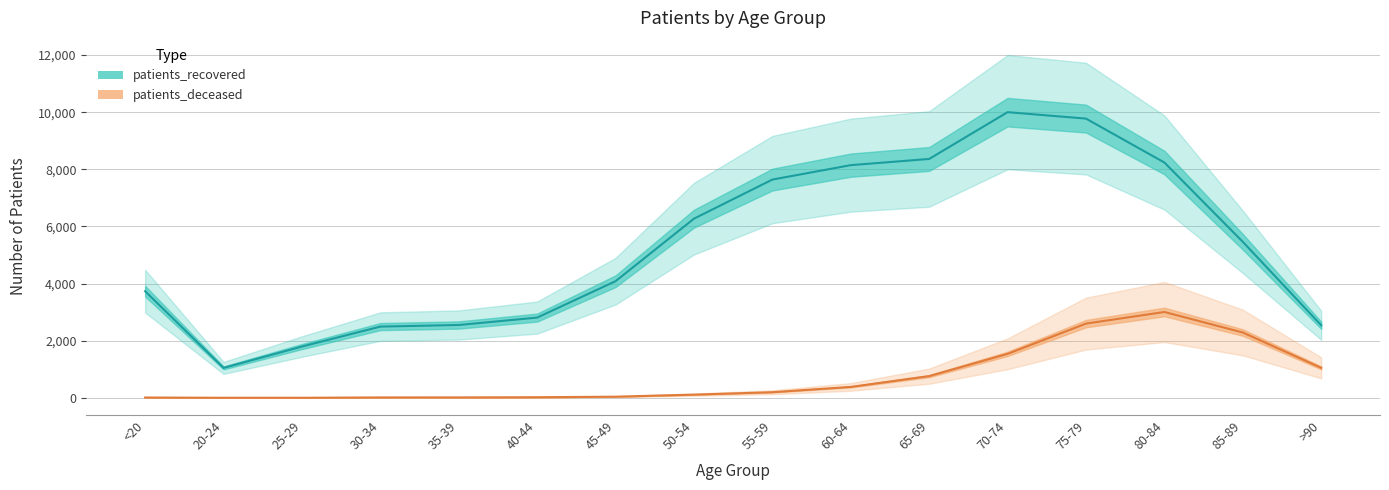

How many data points does each series have?

16